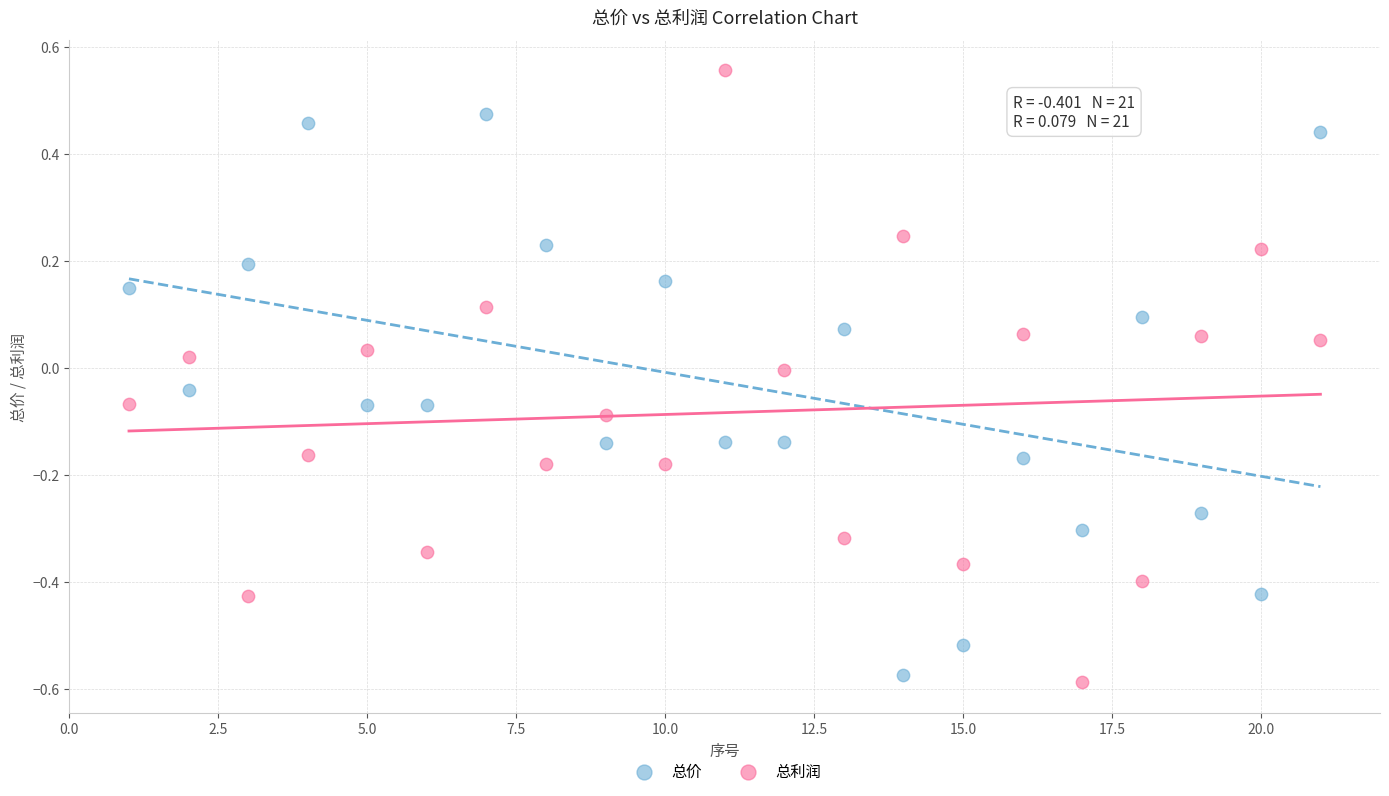

Which series reaches the minimum Y coordinate?

总利润